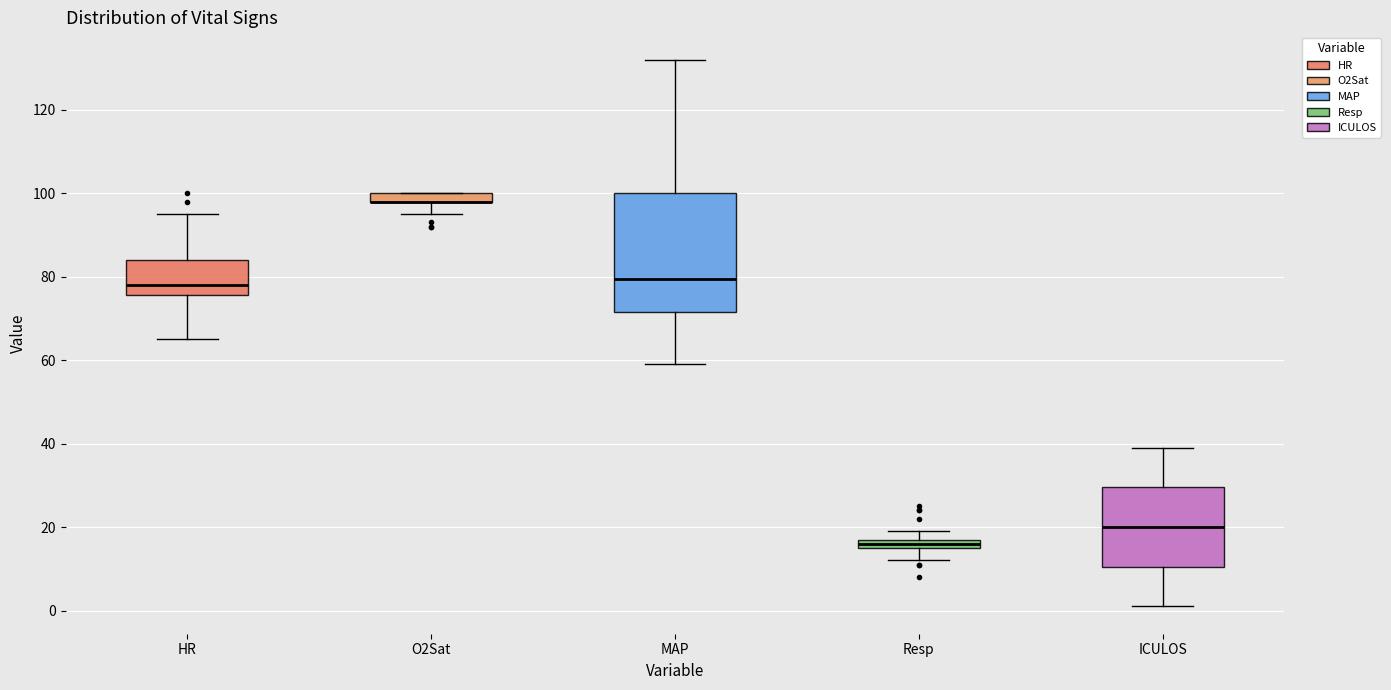

Which box is the tallest, from its lower edge to its upper edge?

MAP